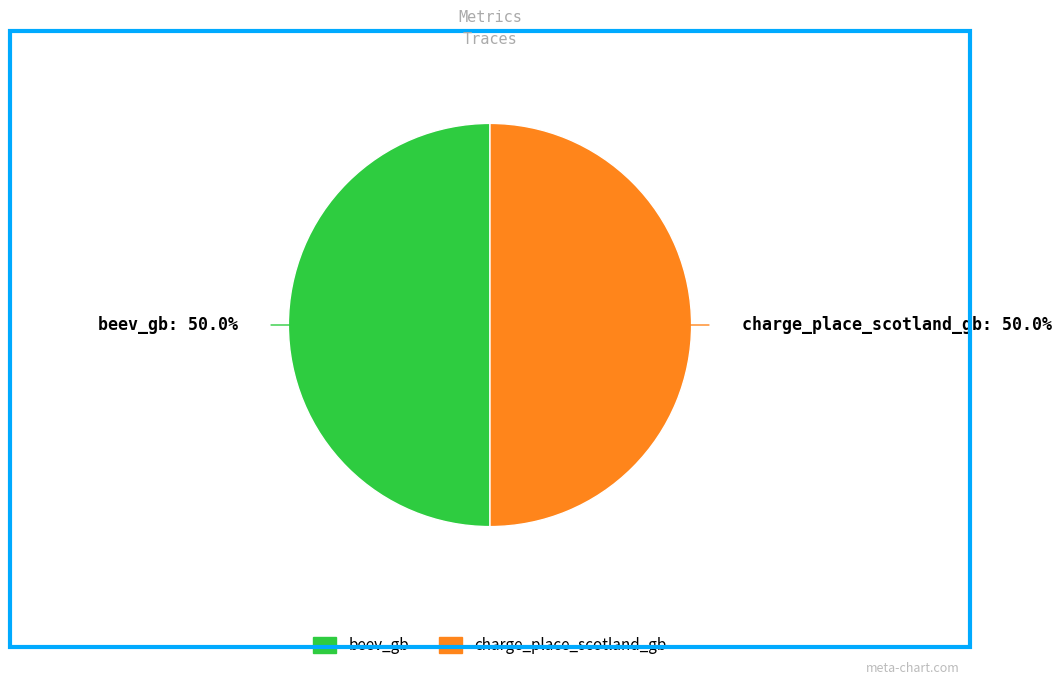

True or false: beev_gb accounts for 50% of the total.

True